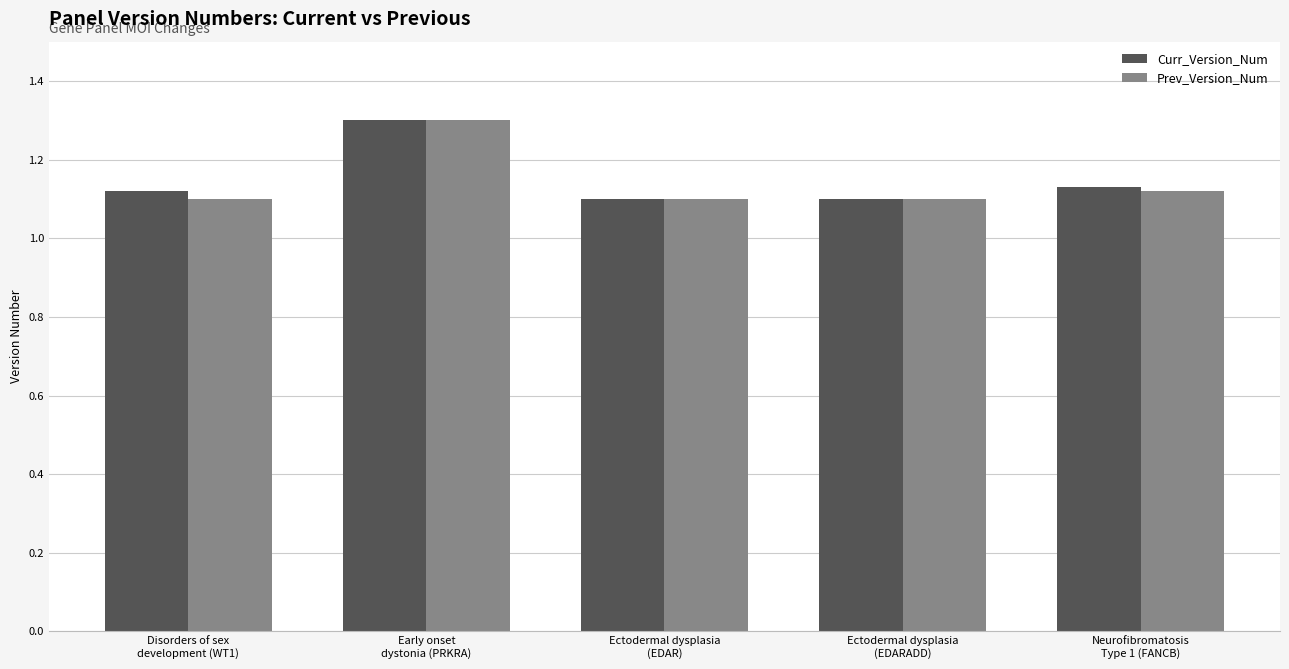

What is the label of the 5th bar from the left?

Neurofibromatosis
Type 1 (FANCB)